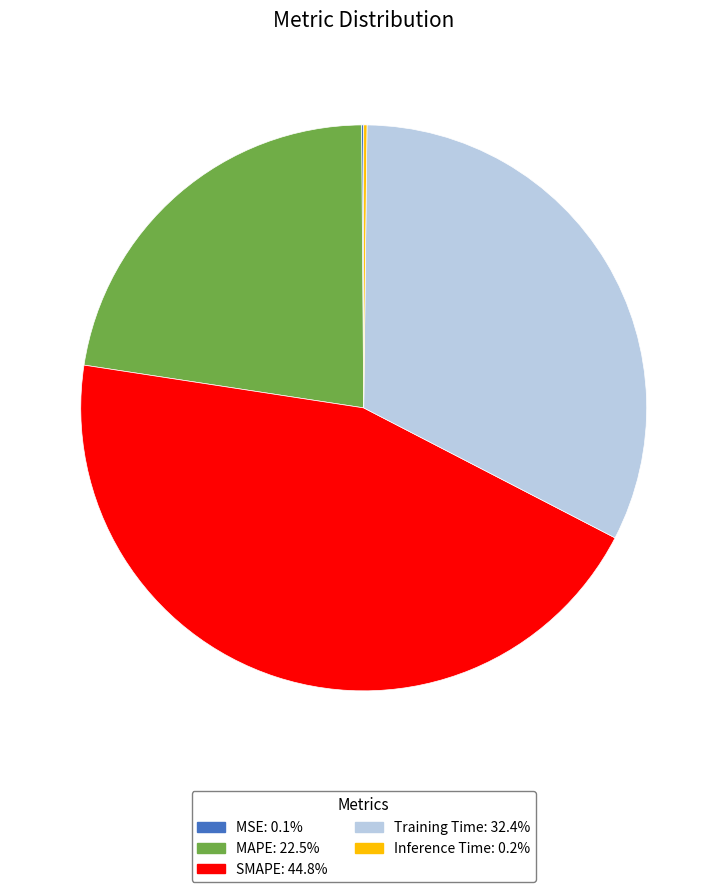

Does SMAPE represent more than half of the total?

No